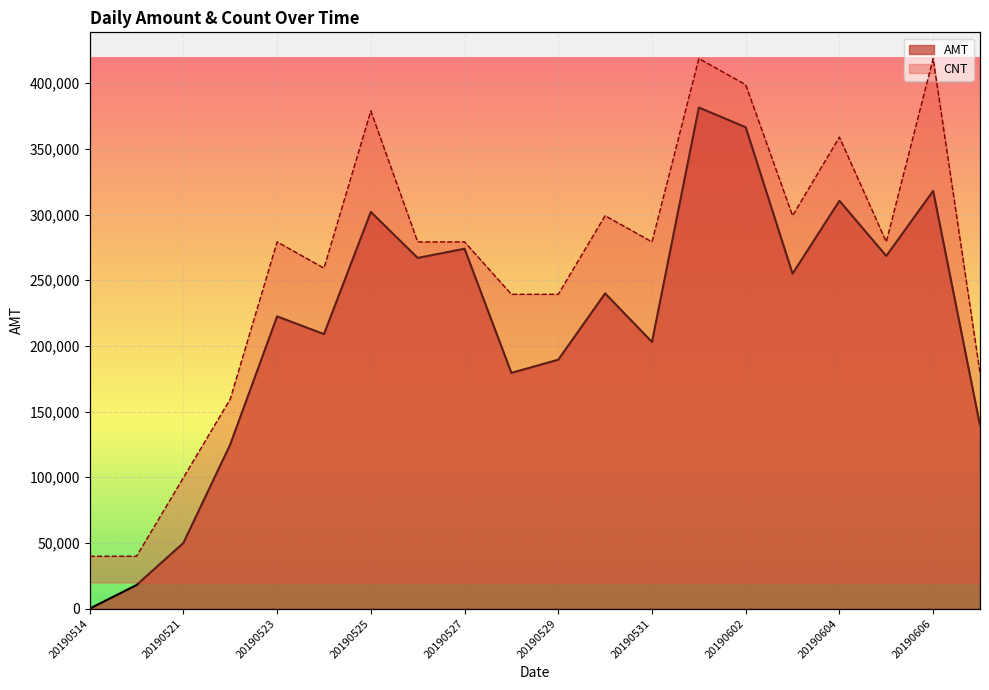

What is the difference between the second highest and second lowest values in the AMT series?

348500